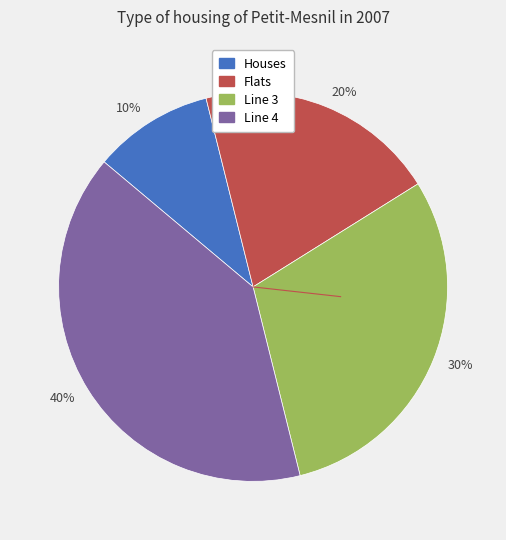

The Houses slice represents 10% of the pie. True or false?

True